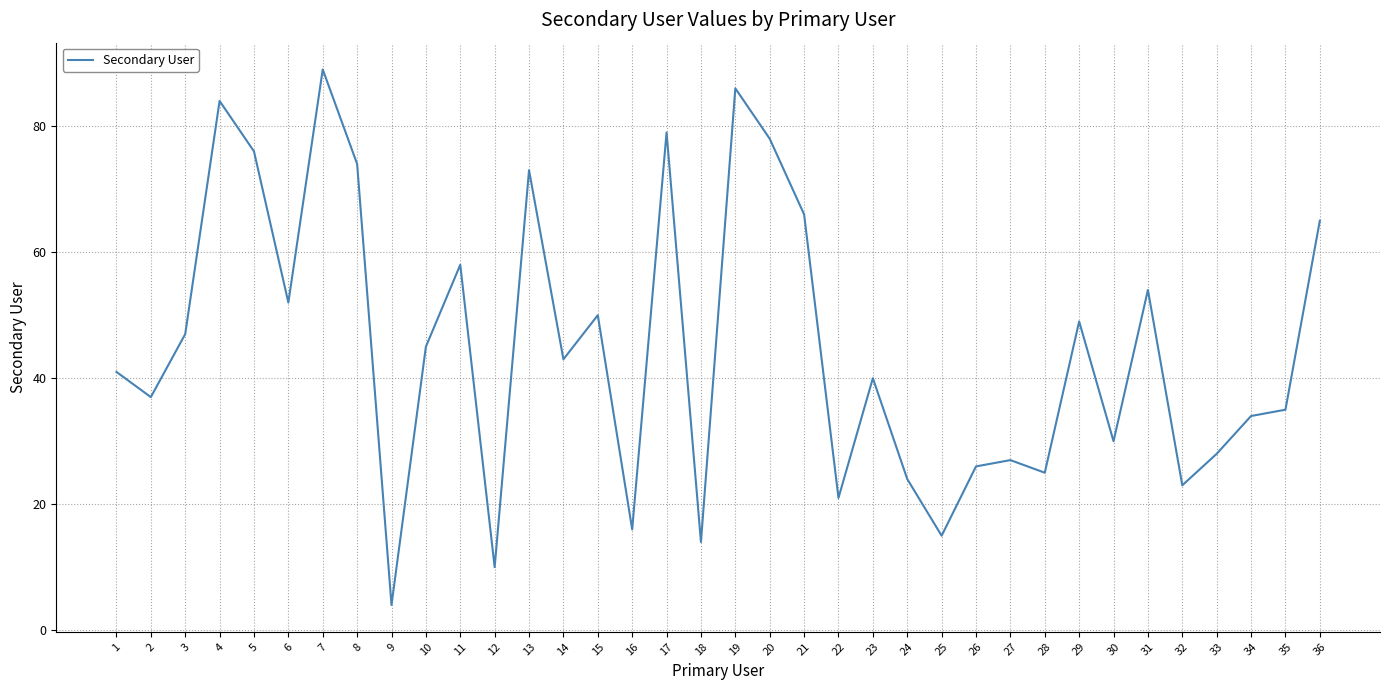

Which has a higher value, 36 or 28?

36